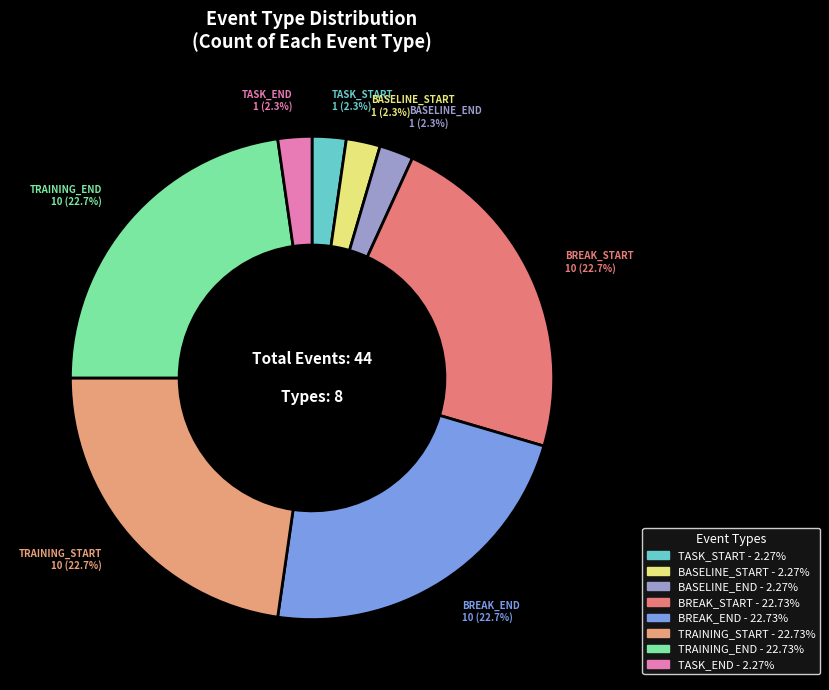

Does any single category account for the majority?

No